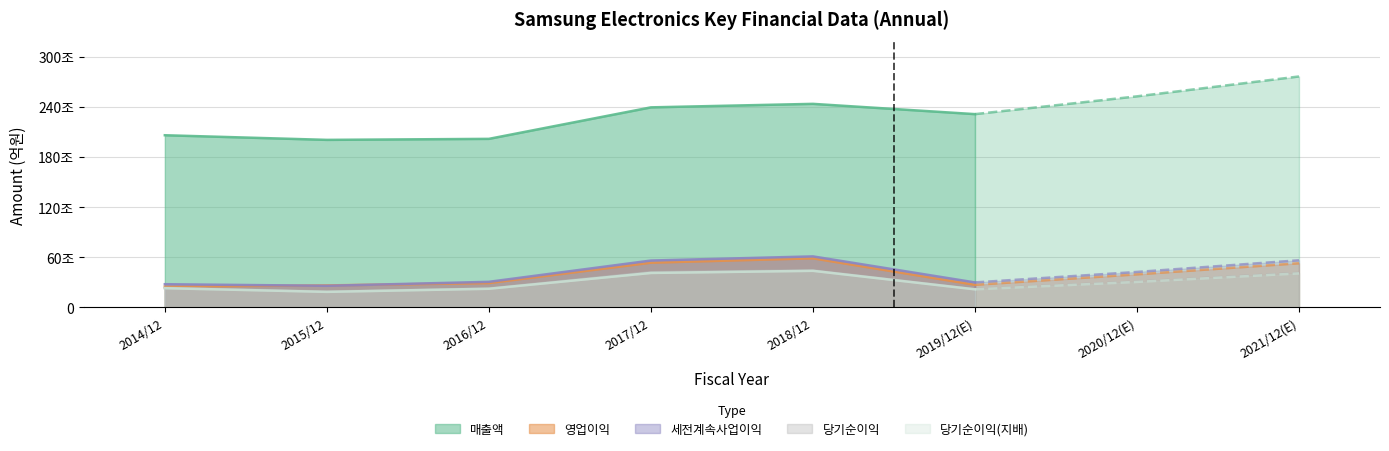

What is the sum of all 당기순이익 values?

2459608